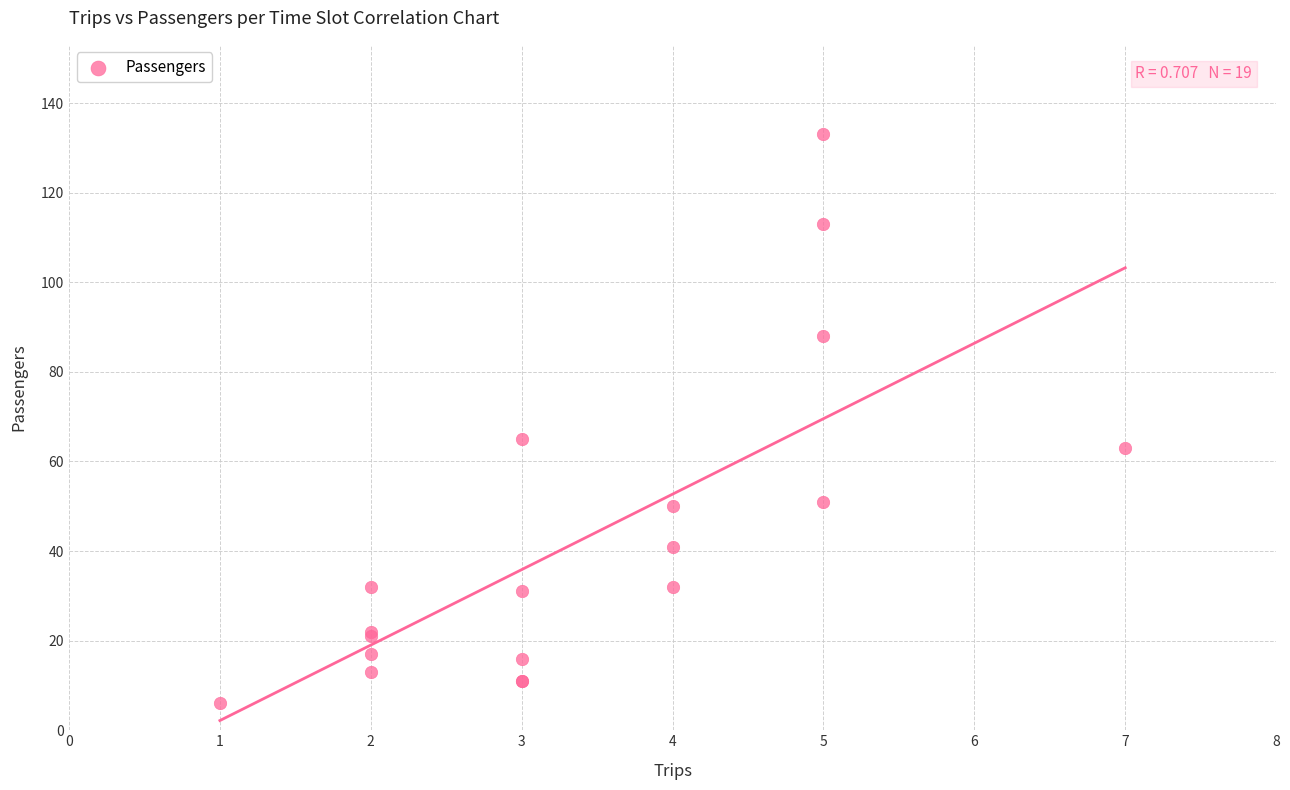

What Y value in the scatter plot is closest to 69?

65